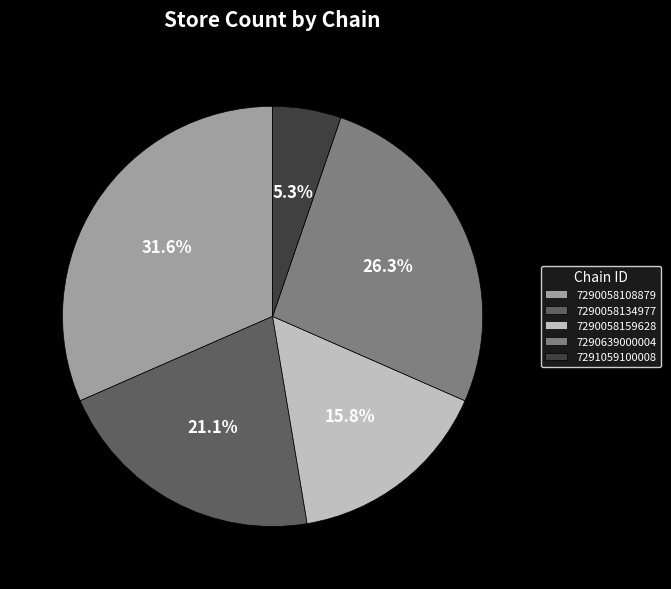

True or false: 7290639000004 accounts for 26% of the total.

True